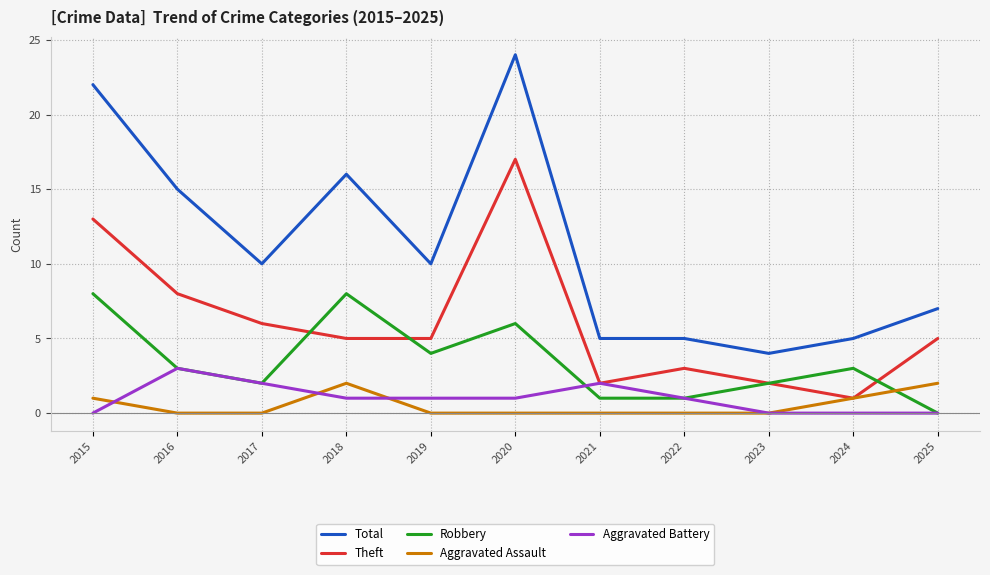

At how many categories does at least one series exceed 2?

11